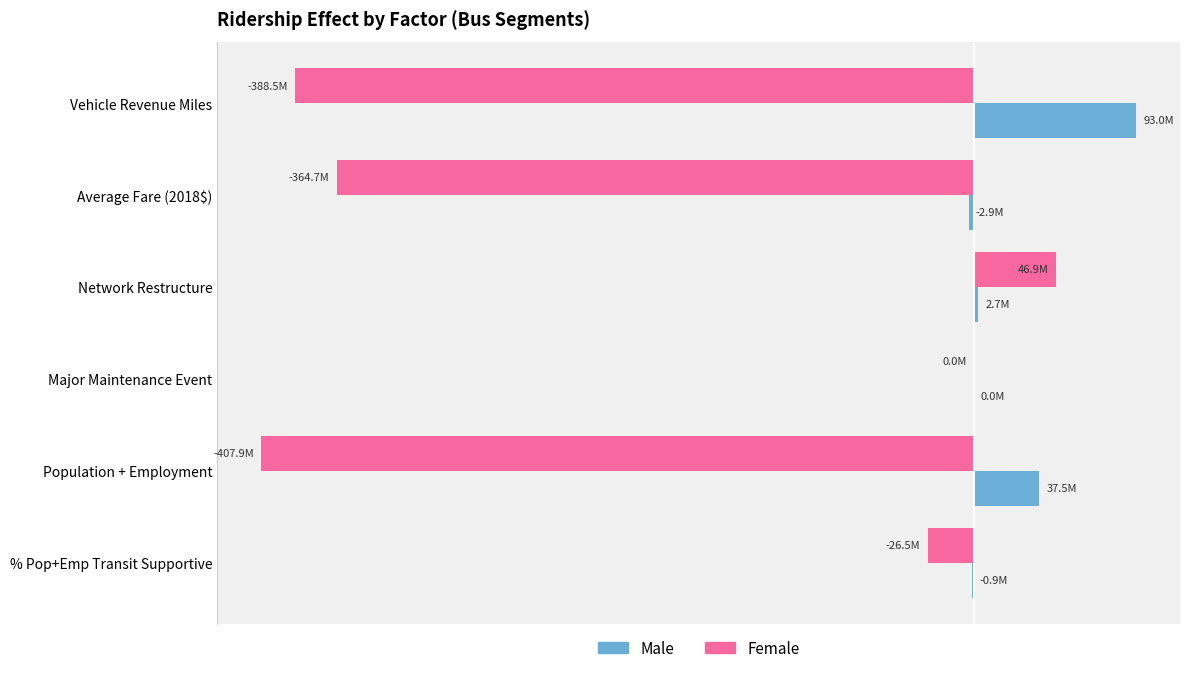

What is the average value of the Female series?

-190114154.6